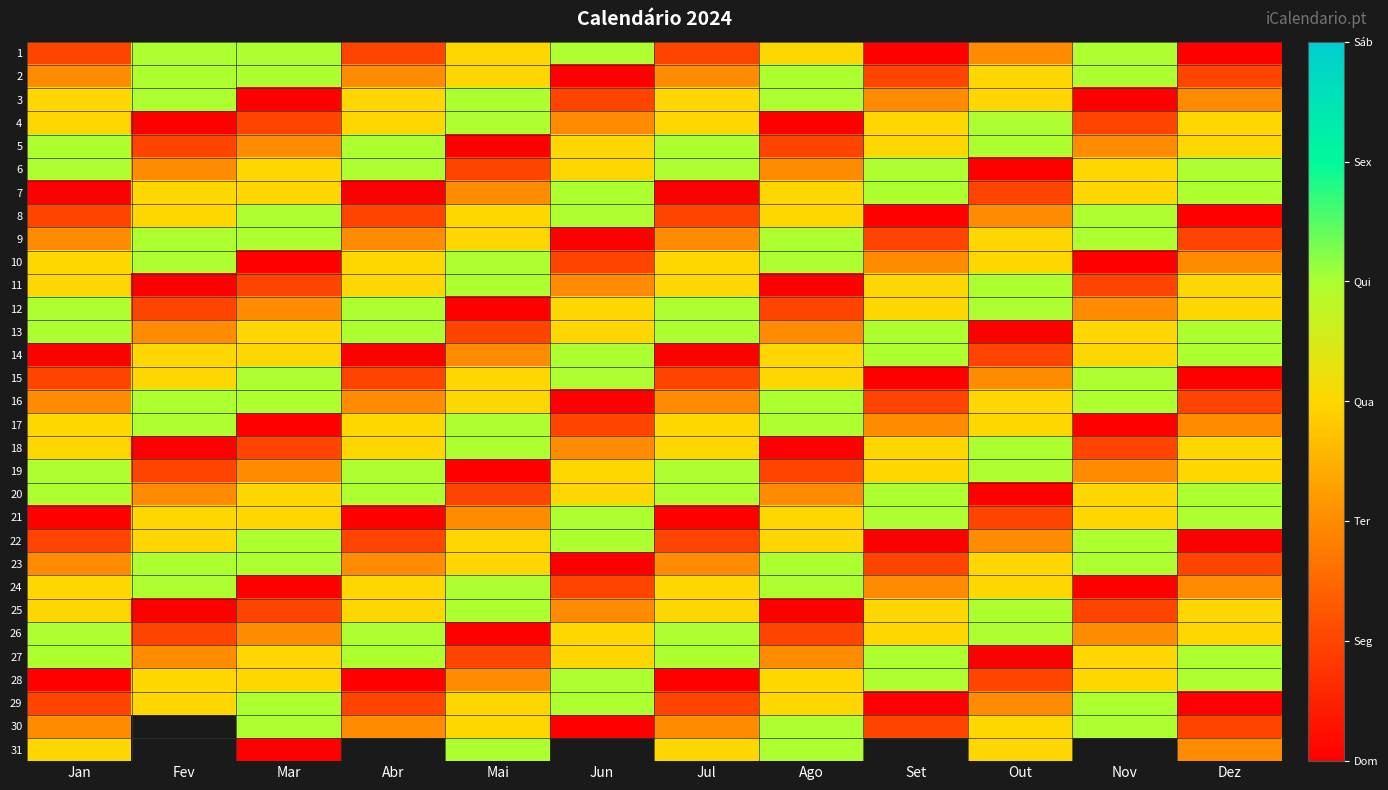

Is the value of 26 at Mar greater than the value of 5 at Dez?

No